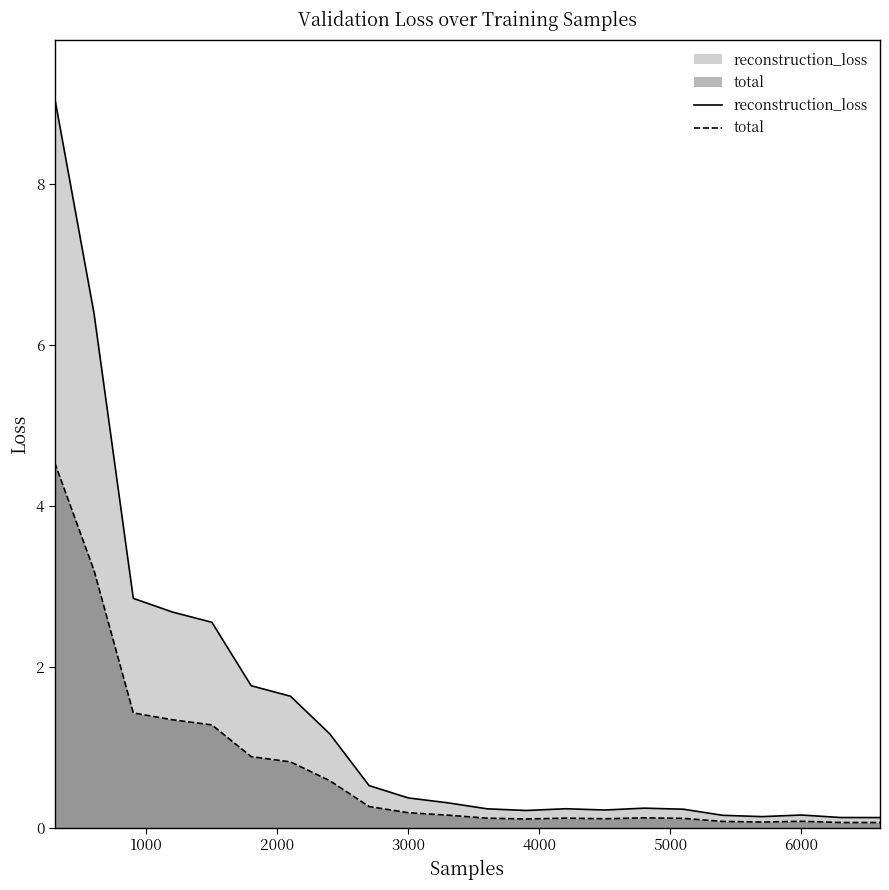

True or false: total and reconstruction_loss cross at least once.

False